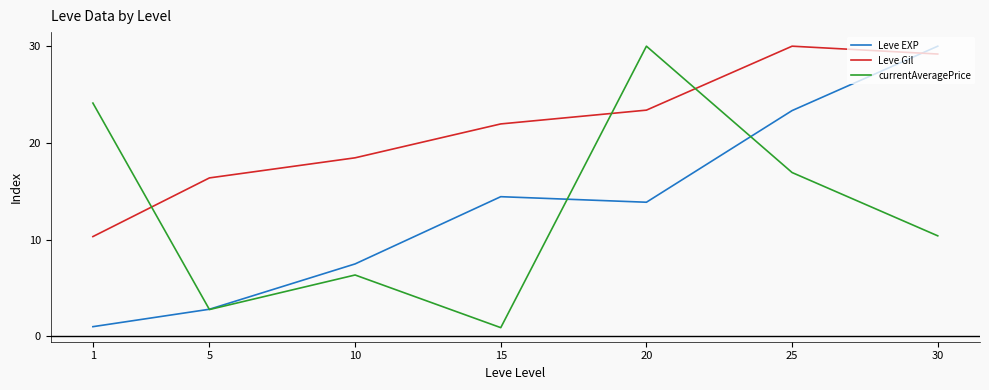

Is the value of Leve Gil at 1 greater than the value of currentAveragePrice at 20?

No